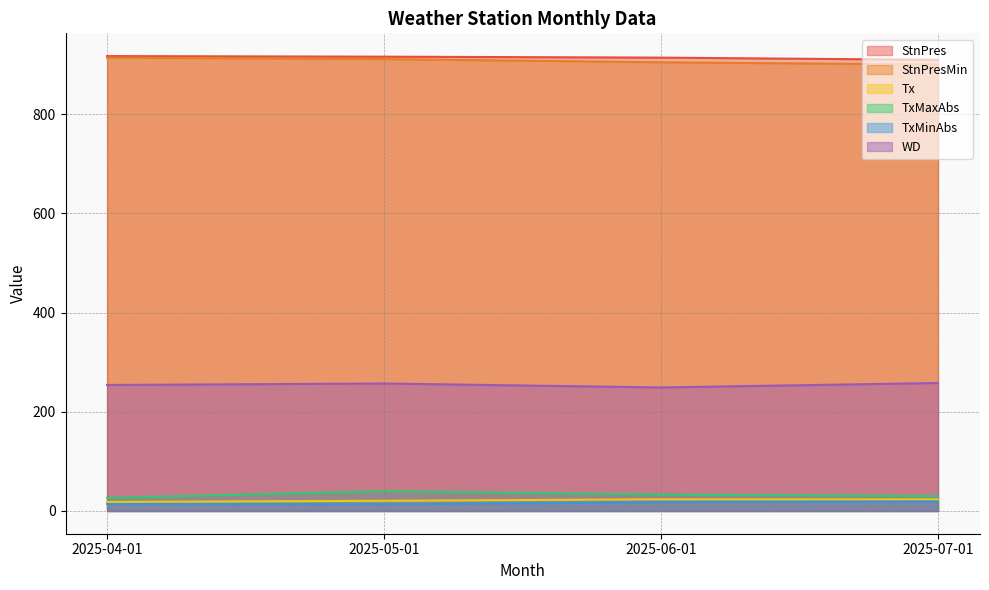

Is it true that StnPres equals 627.0 at 2025-04-01?

False